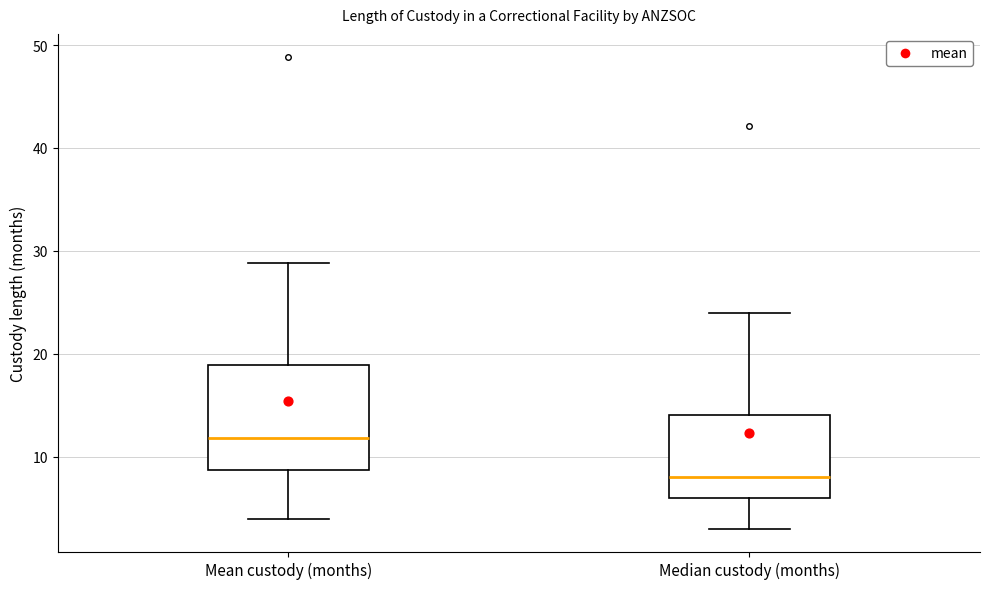

Which box has the highest median line?

Mean custody (months)